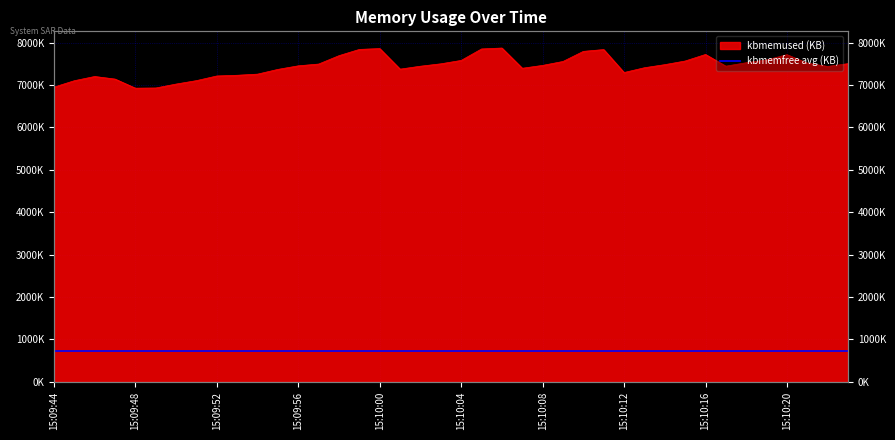

What is the ratio of the value at 15:10:04 to the value at 15:10:01?

1.0